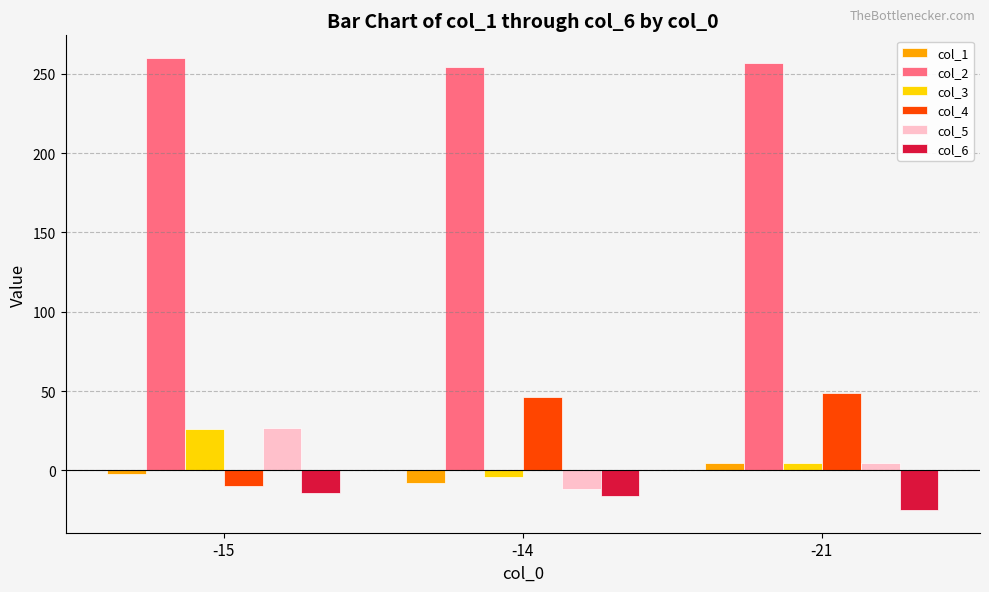

Which category has the highest value in the col_2 series?

-15